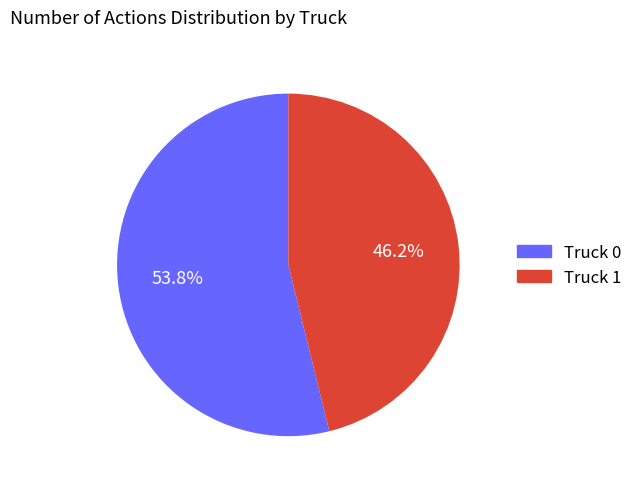

To the nearest percent, what portion does Truck 0 represent?

54%